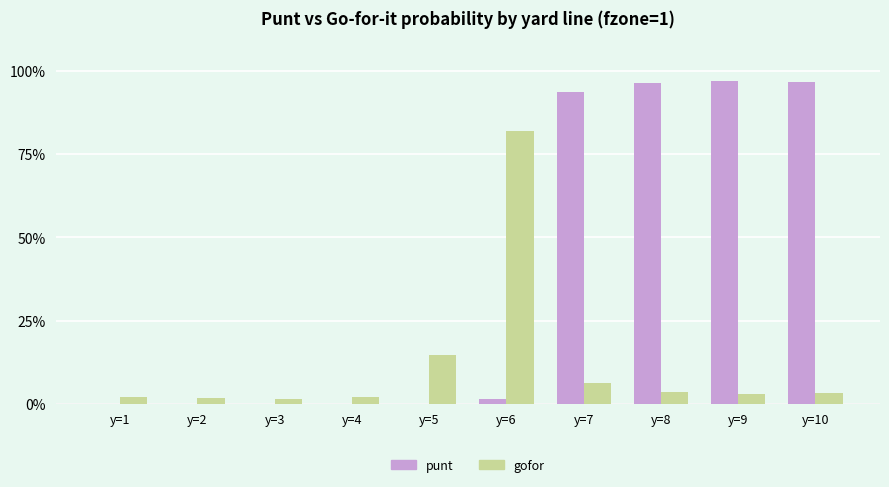

What are all the series names shown in the legend?

punt, gofor